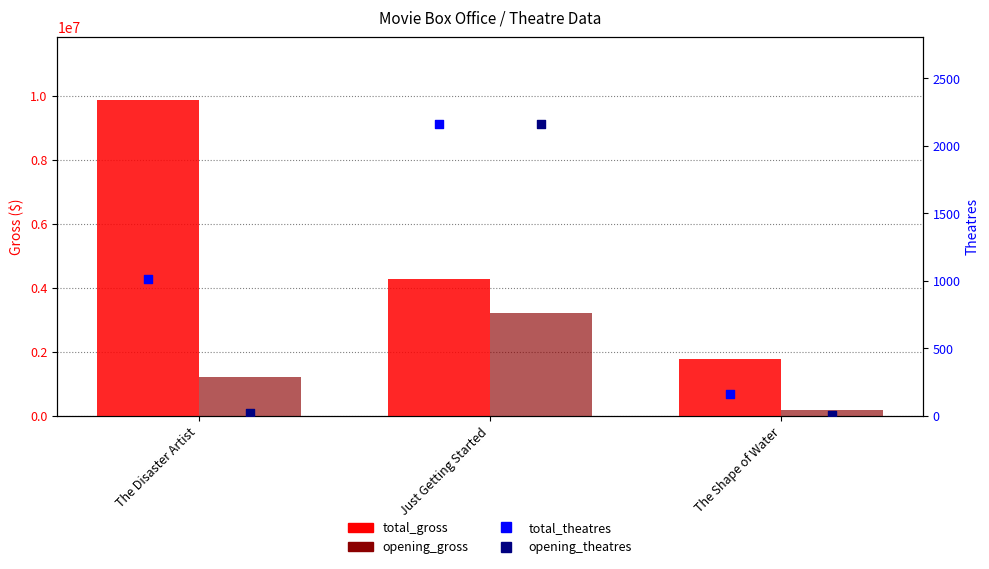

At how many categories does at least one series exceed 1797136?

2